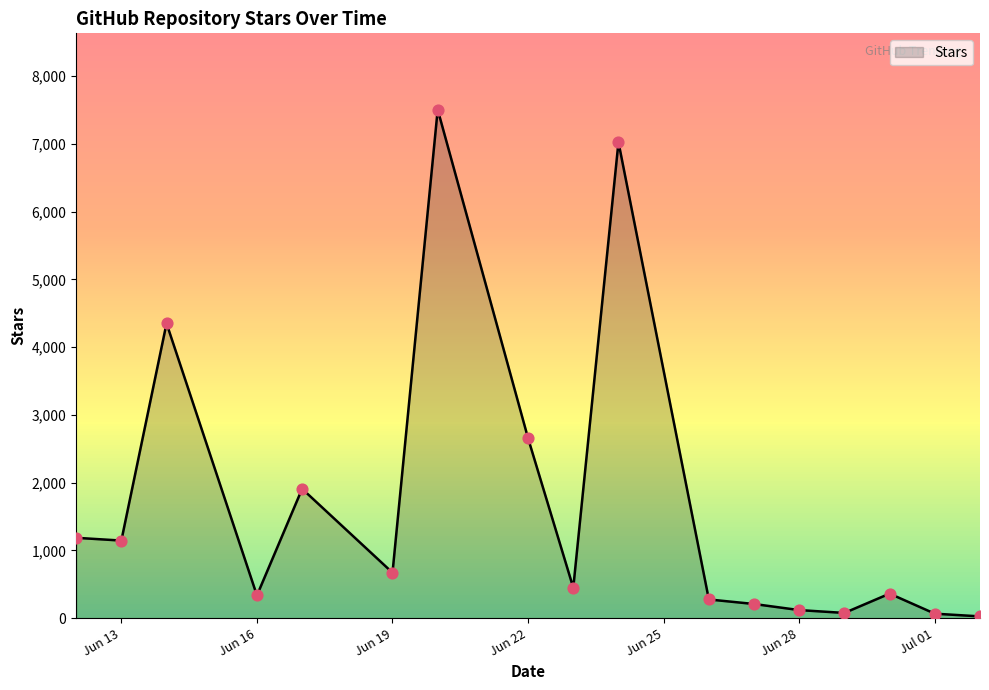

What is the difference between the maximum and minimum values?

7480